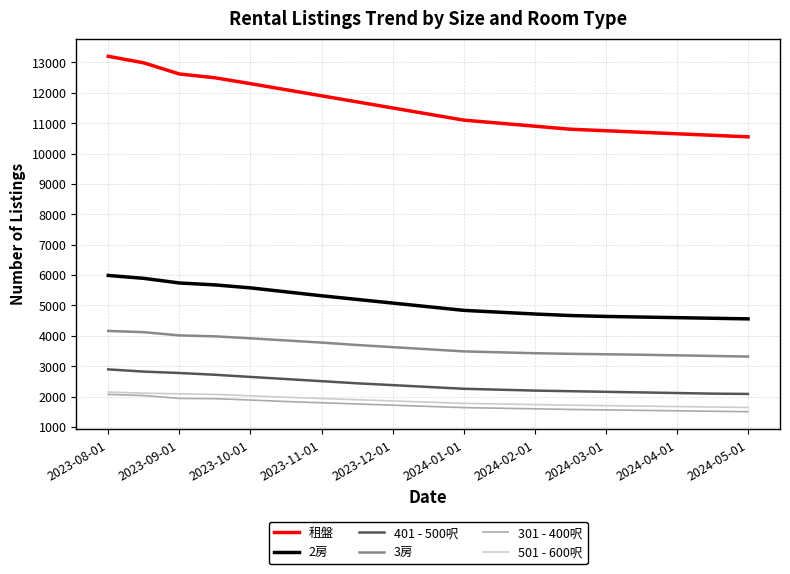

What is the average value of the 301 - 400呎 series?

1726